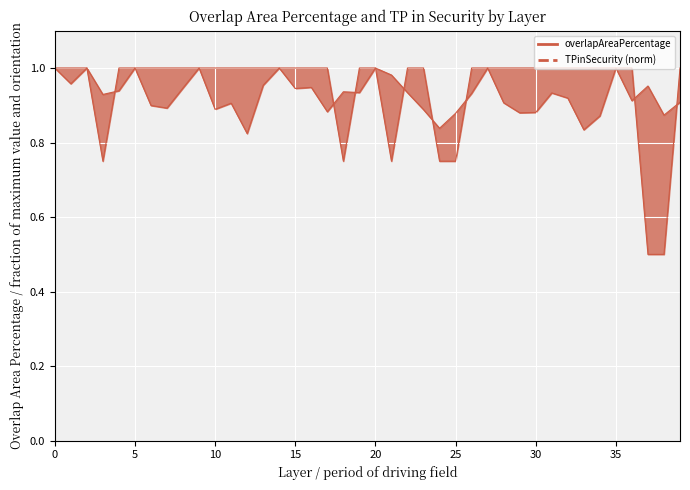

True or false: overlapAreaPercentage_line has more than 1 interior local peaks.

True